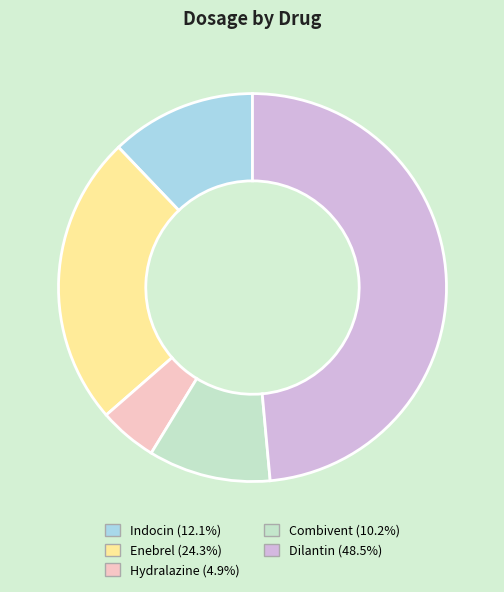

What is the smallest slice in the pie chart?

Hydralazine